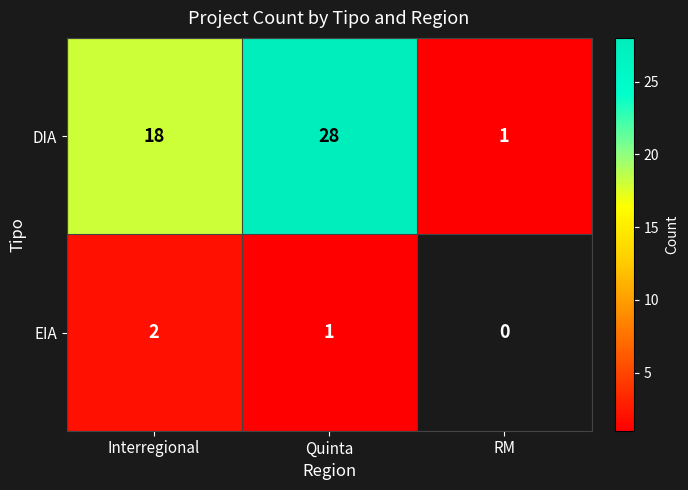

Between Interregional and Quinta, which series saw the biggest shift?

DIA